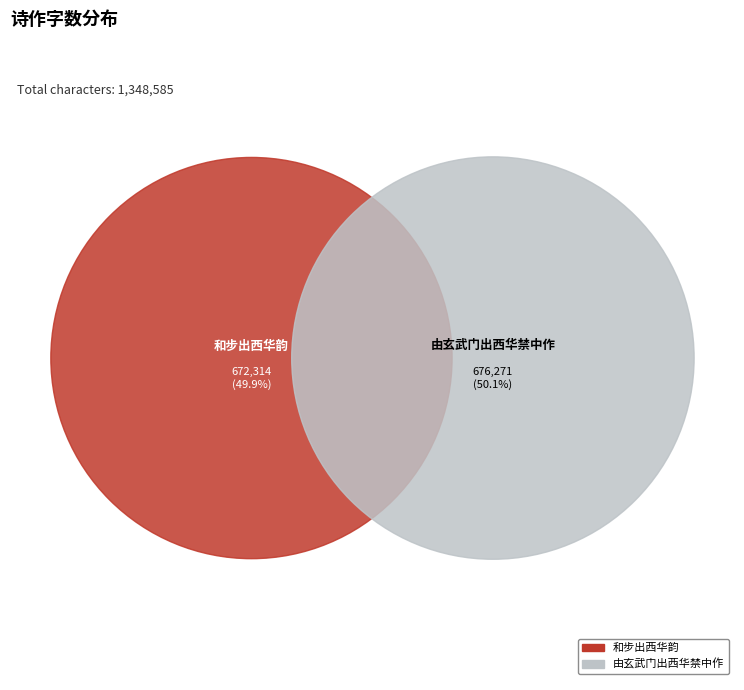

What percentage is the 和步出西华韵 slice, to the nearest percent?

50%